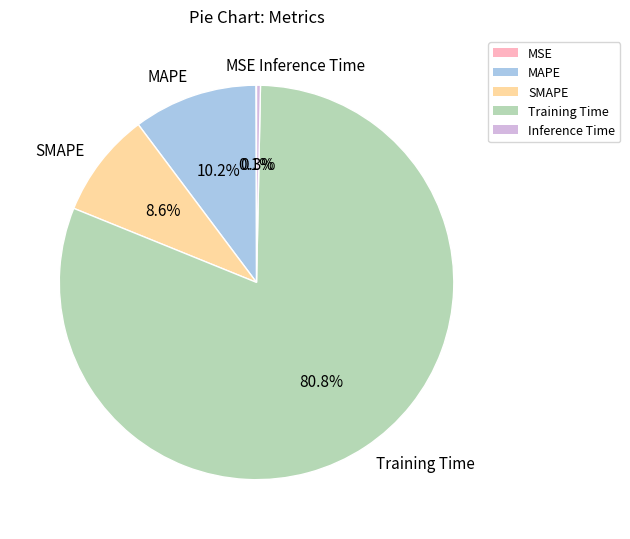

What is the largest slice in the pie chart?

Training Time